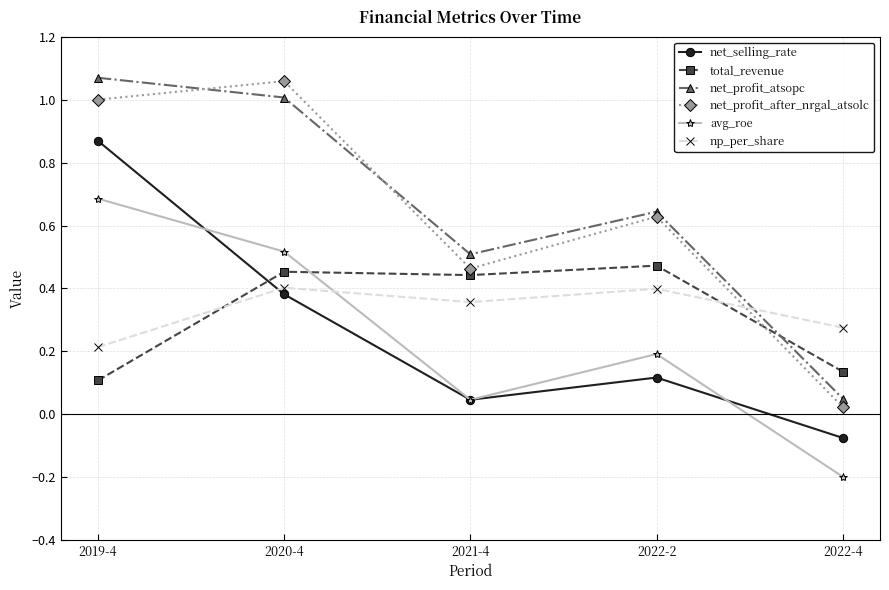

What is the total value across all series at 2022-2?

2.5